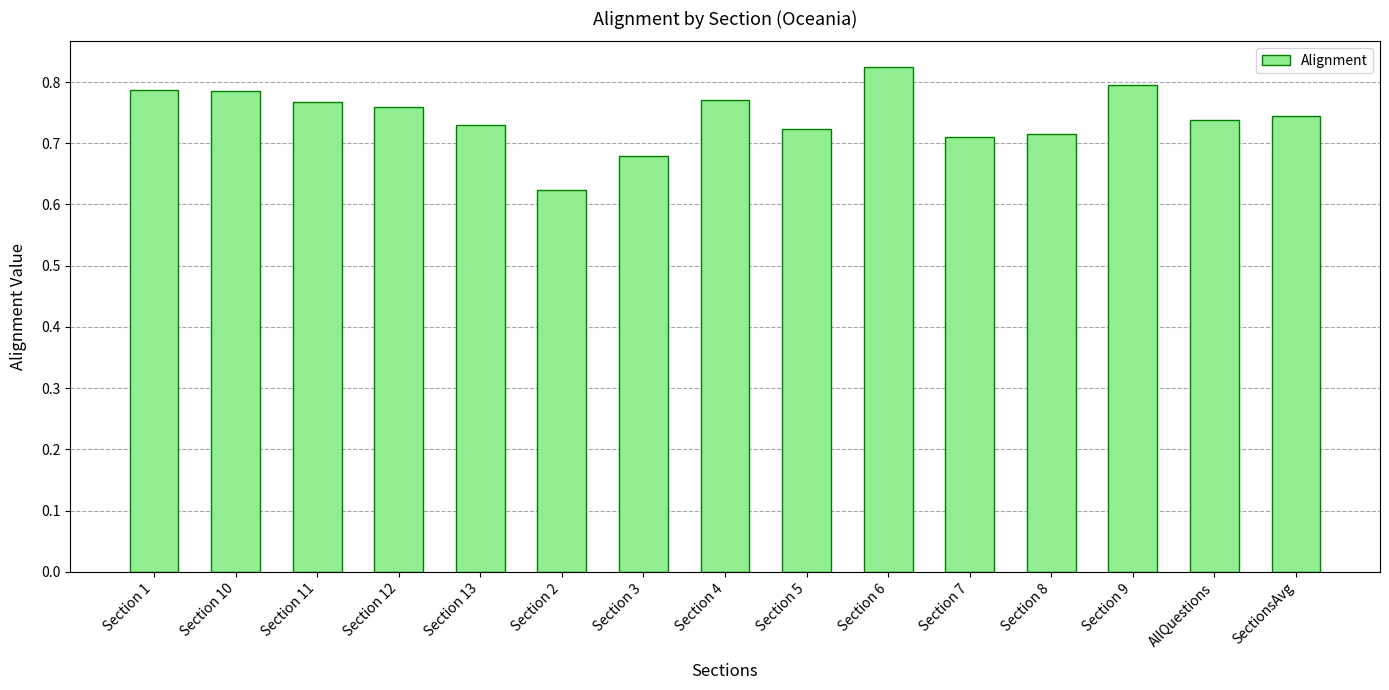

True or false: the data shows 0.5 at Section 6.

False